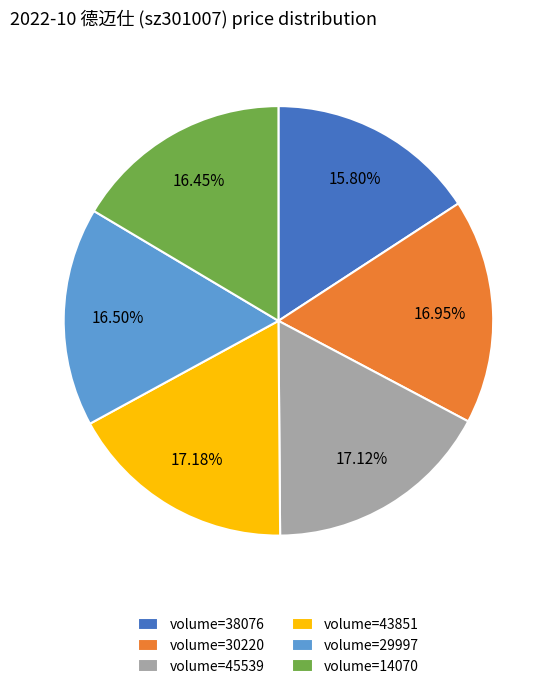

Is the sum of volume=14070 and volume=29997 greater than half?

No